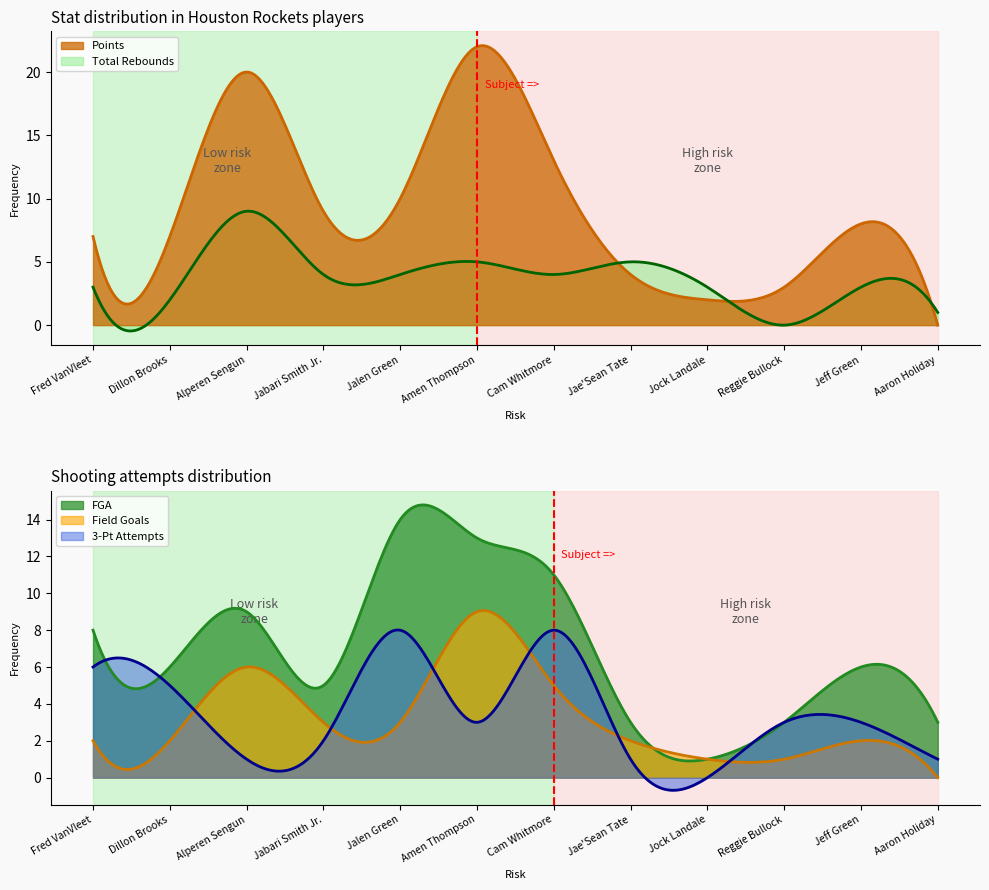

What is the lowest value of the FGA series?

0.9